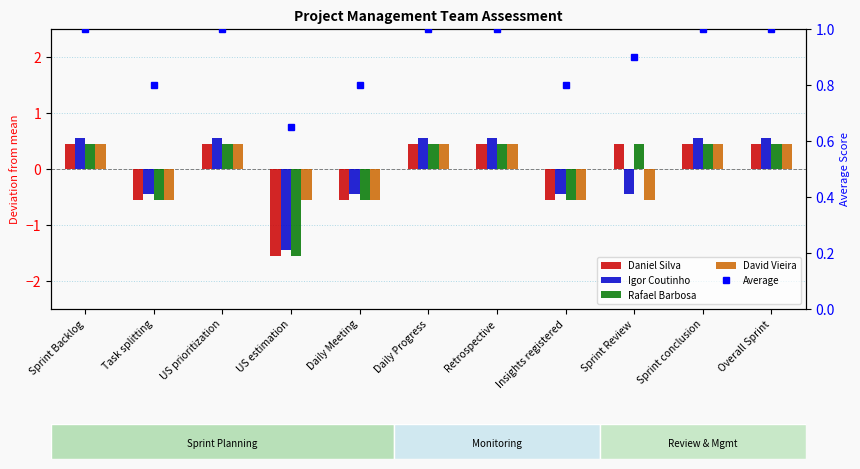

Are the bars grouped side by side (vs. stacked)?

Yes